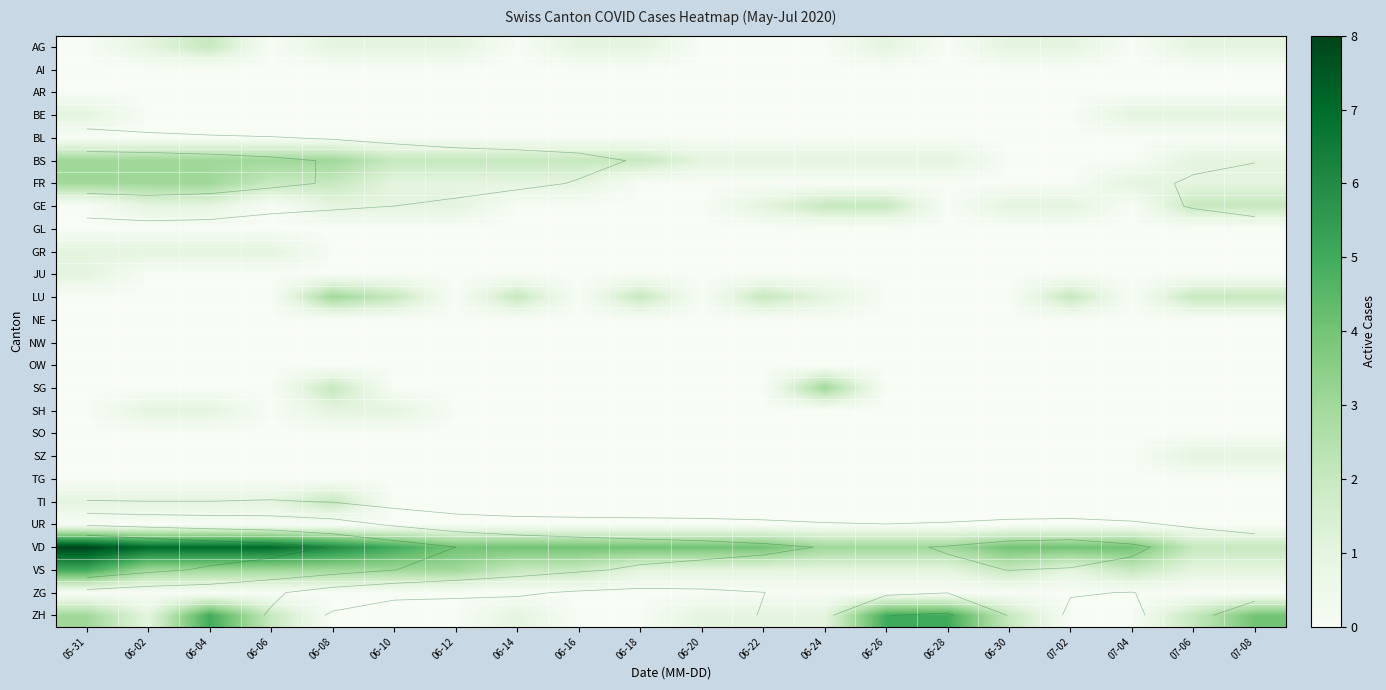

Rank the series by their maximum value, from lowest to highest.

AI, AR, BL, GL, NE, NW, OW, SO, TG, UR, ZG, BE, GR, JU, SH, SZ, AG, GE, TI, BS, FR, LU, SG, VS, ZH, VD